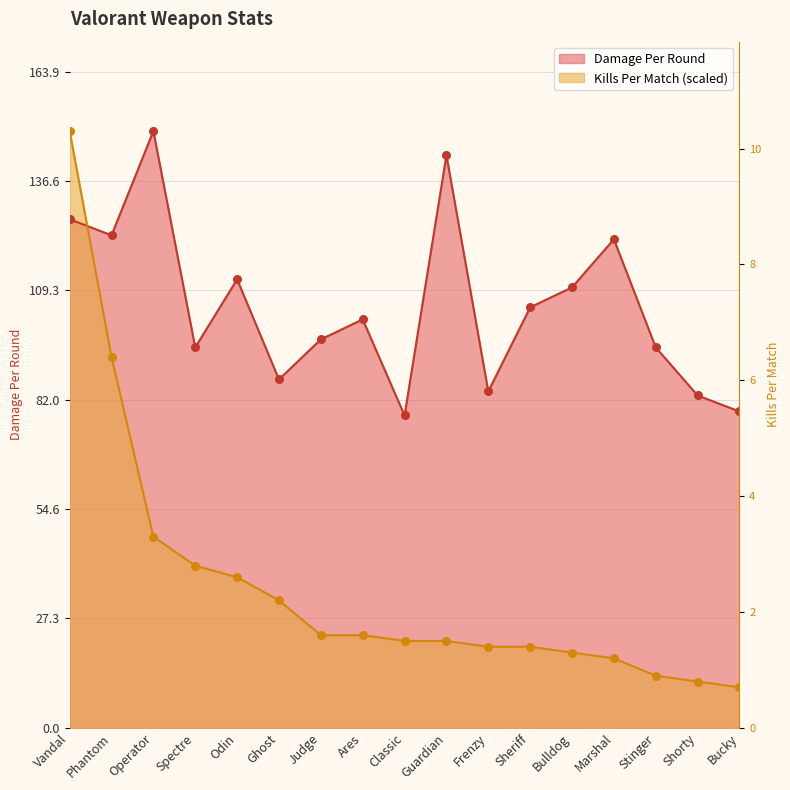

What are all the series names shown in the legend?

Damage Per Round, Kills Per Match